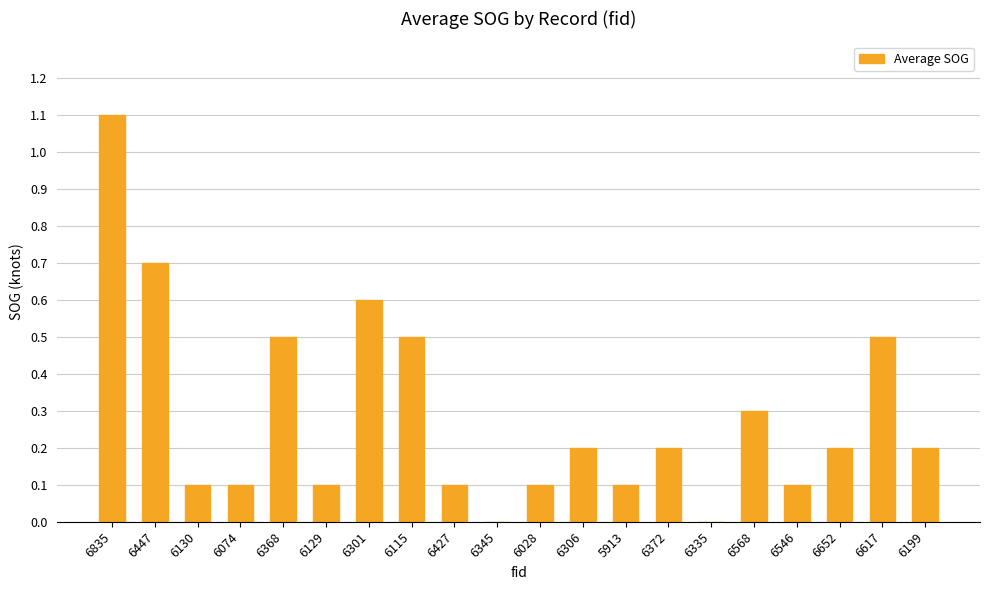

How many categories are shown in the chart?

20